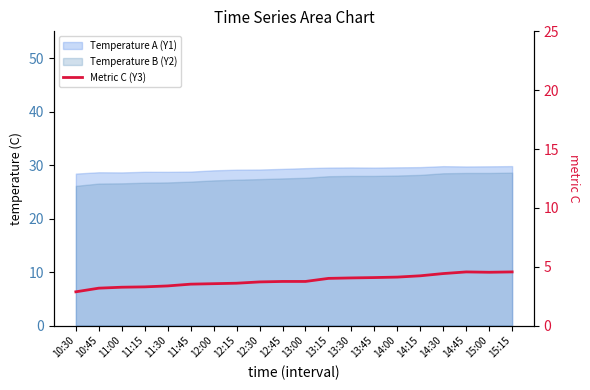

Between 15:00 and 14:30, which is larger?

15:00